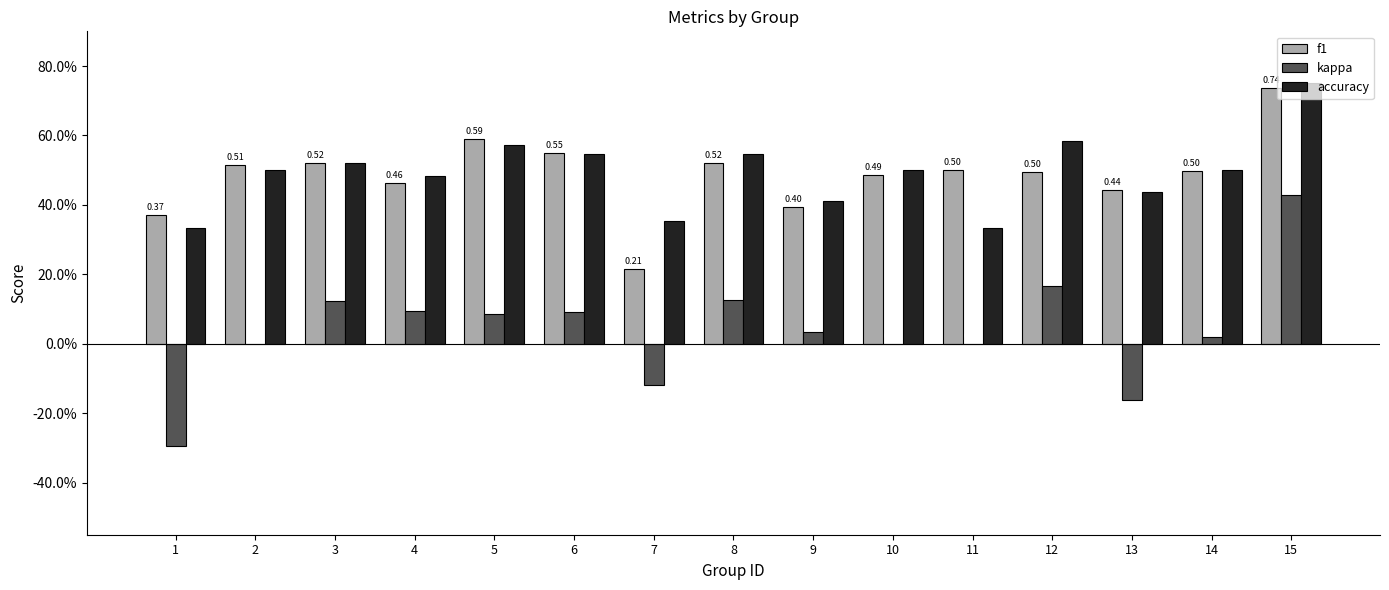

Are the bars grouped side by side (vs. stacked)?

Yes